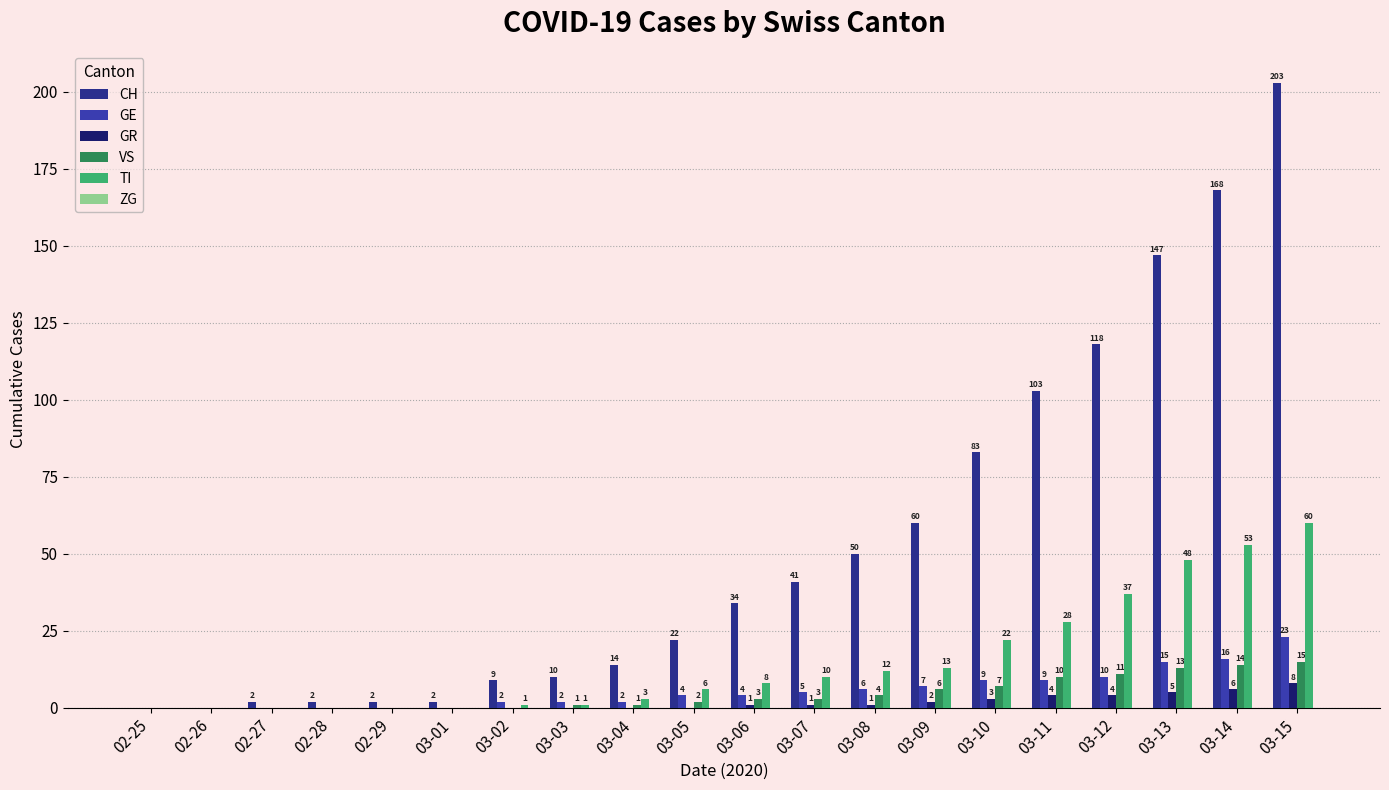

What position from the left is 03-13?

18